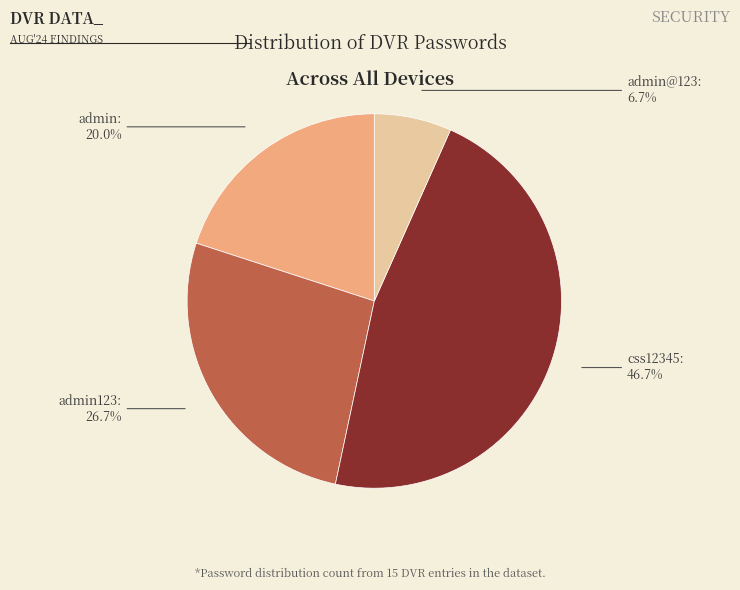

How many segments does this pie chart have?

4